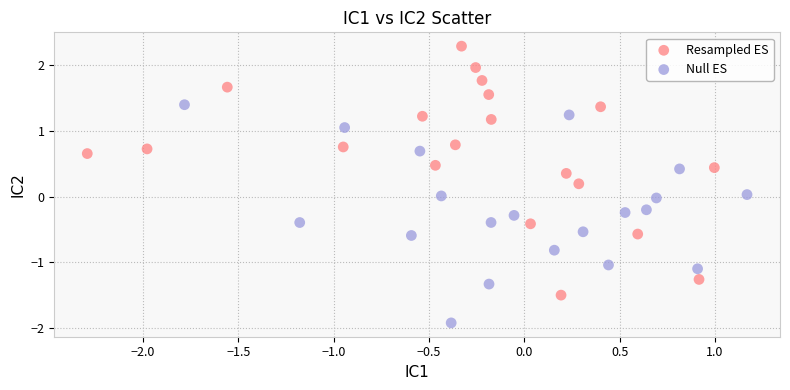

Which series reaches the maximum Y coordinate?

Resampled ES